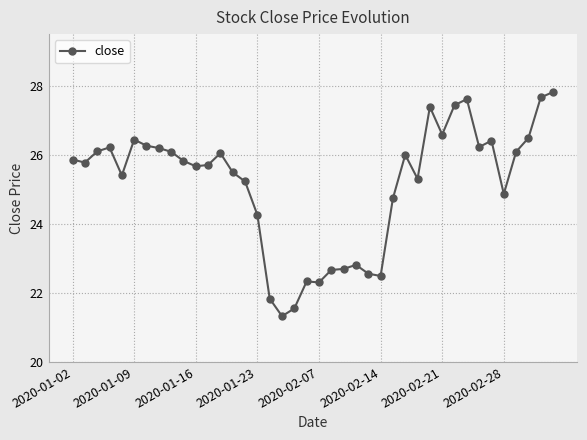

What is the value of the 34th point from the left?

26.2